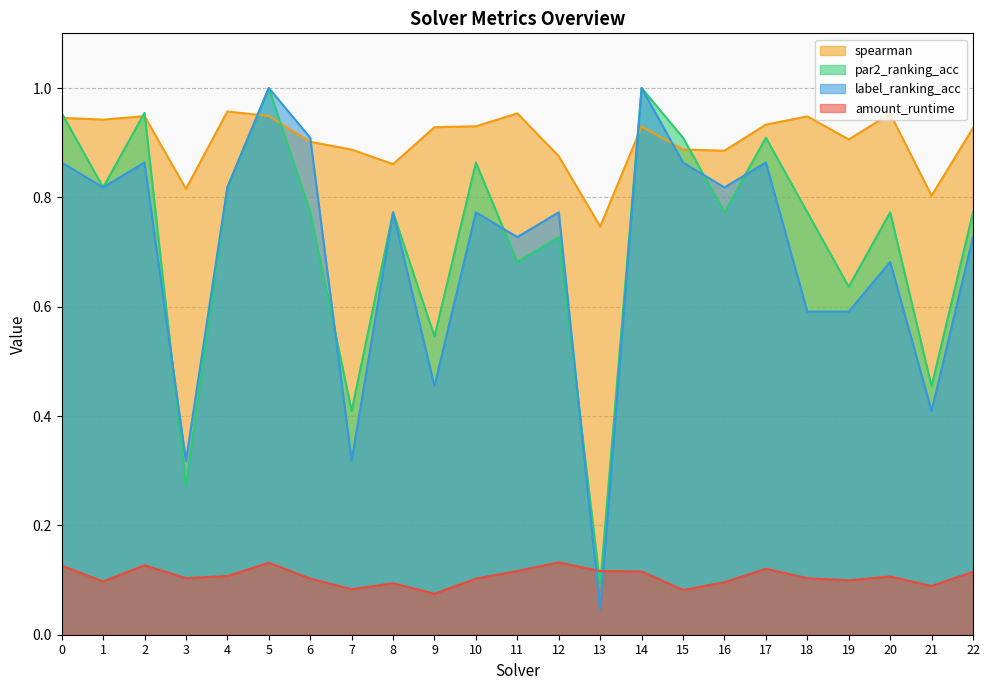

Does the chart display data point markers on the line(s)?

No